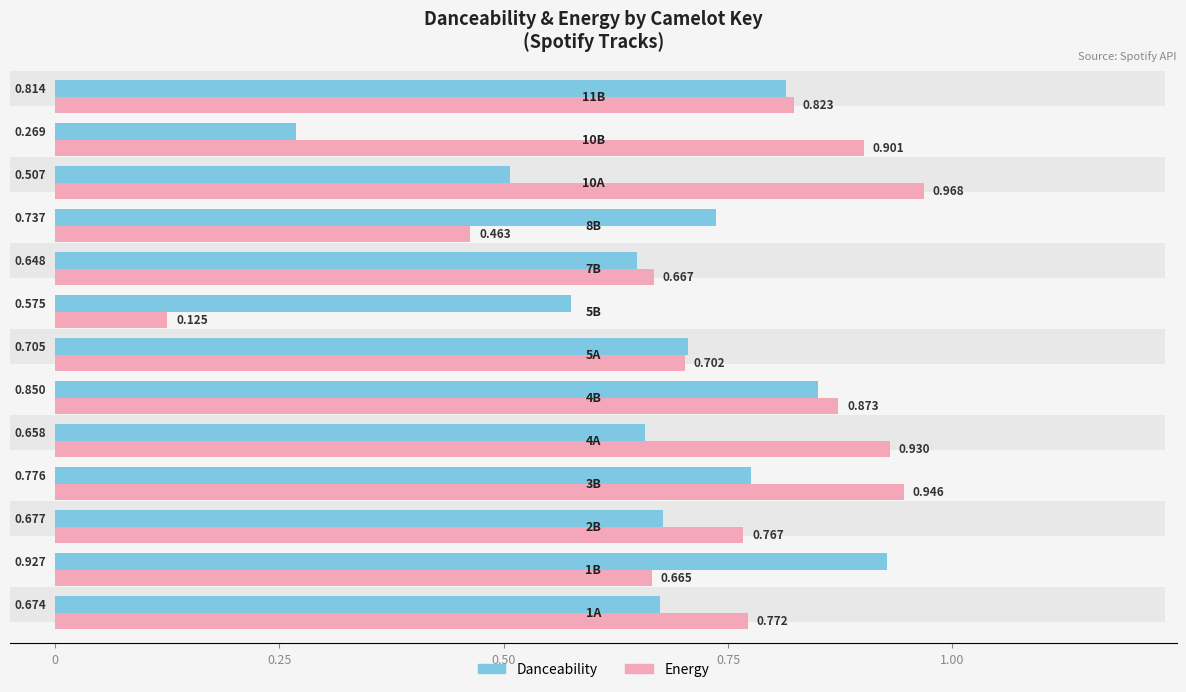

Which series has the largest range (max minus min)?

Energy